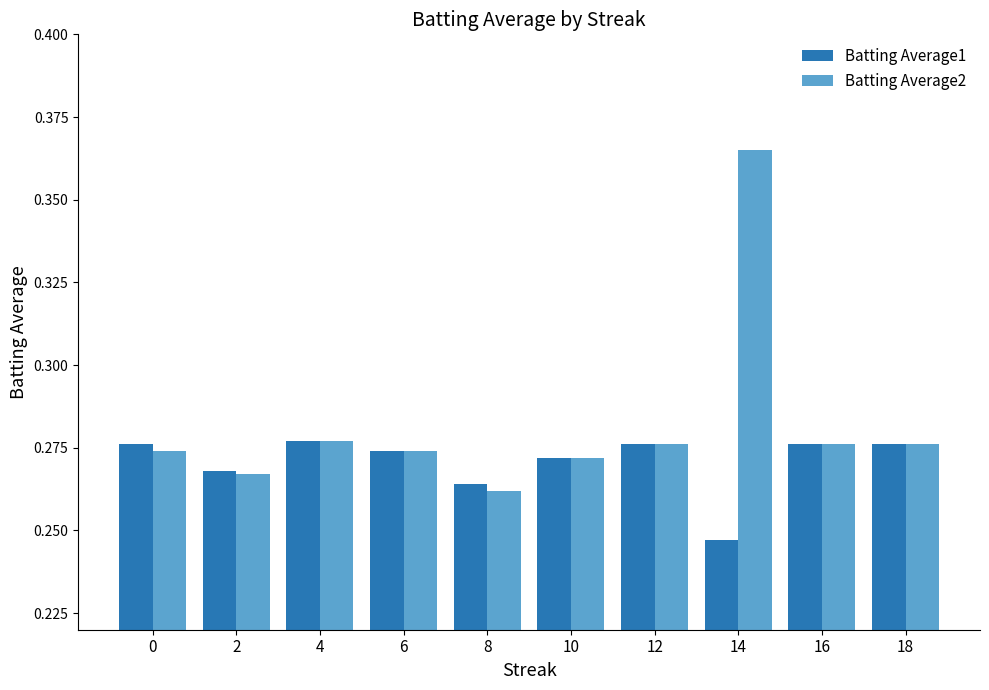

At how many categories does at least one series exceed 0?

10